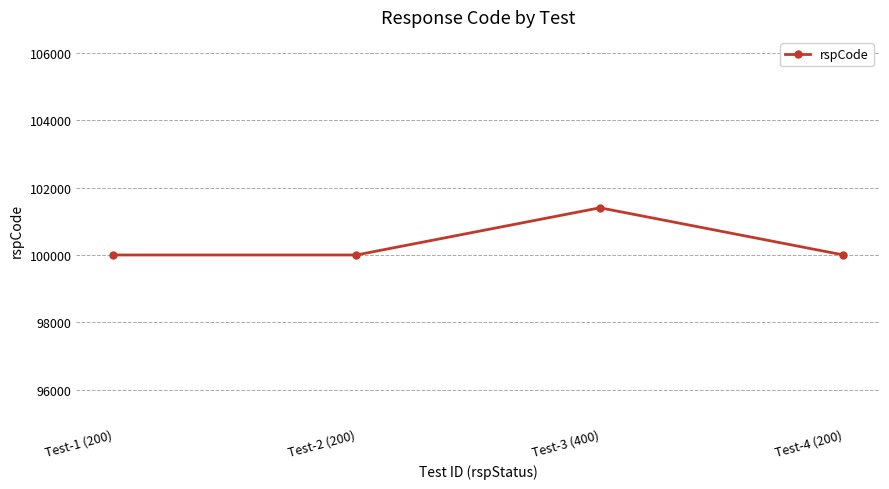

How many categories are shown in the chart?

4